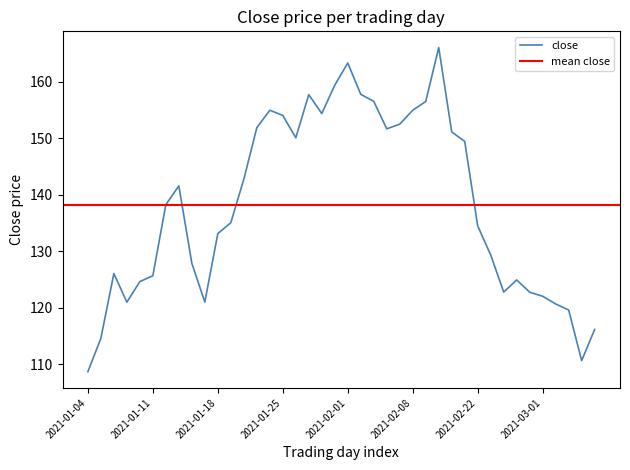

What is the label of the 27th point from the right?

2021-01-21